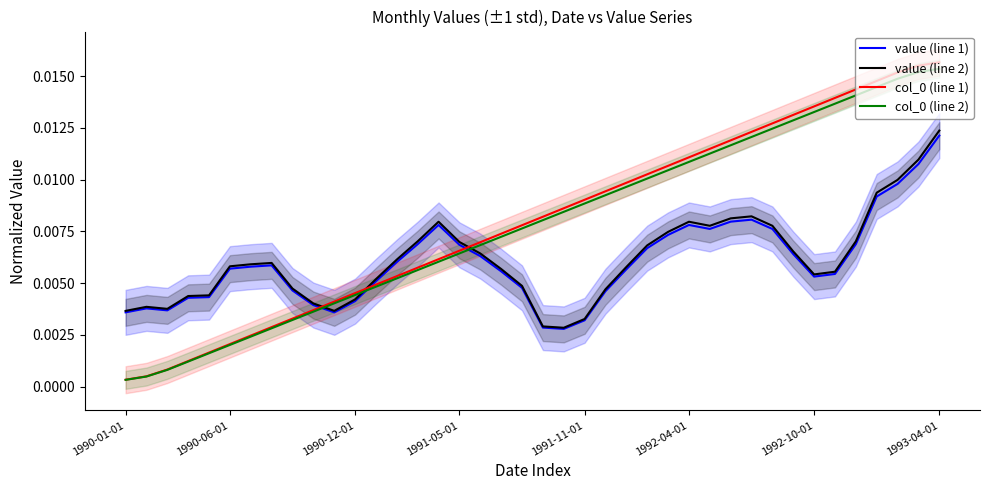

At which label does value (line 1) reach its peak?

1993-04-01